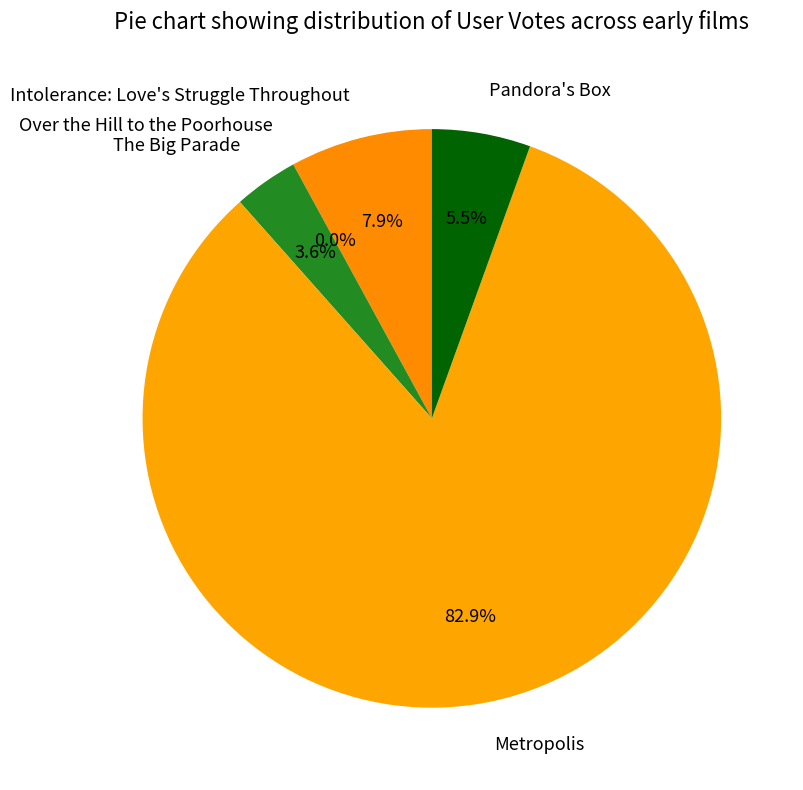

What is the largest slice in the pie chart?

Metropolis